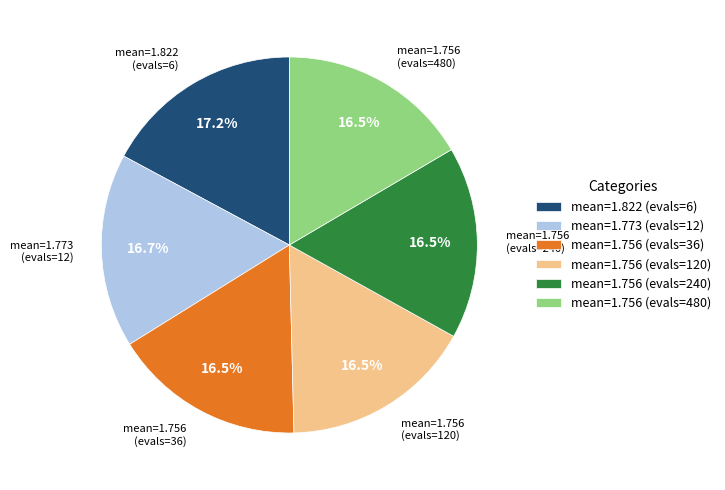

Approximately how many times larger is the value at mean=1.756 (evals=480) compared to mean=1.756 (evals=36)?

1.0